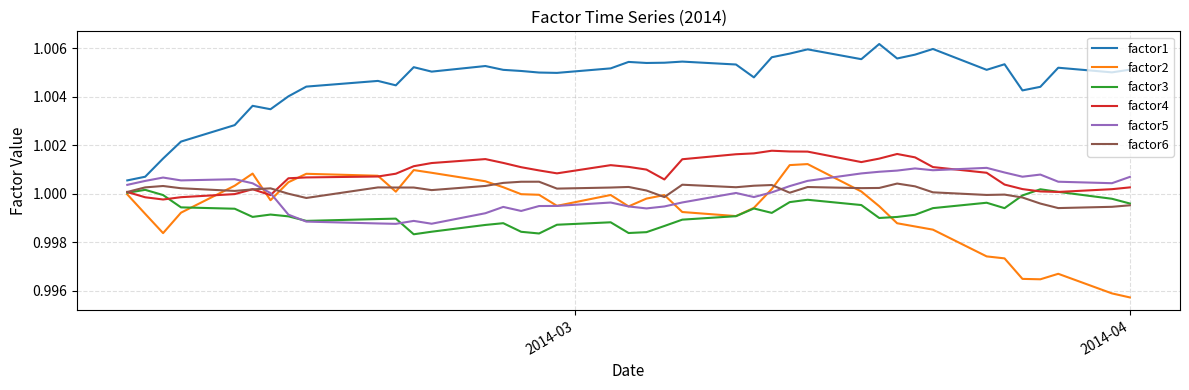

Which series has the largest total across all categories?

factor1